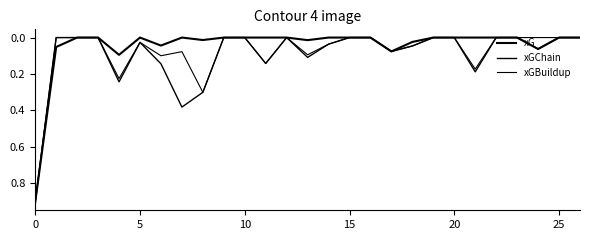

What is the sum of all xGChain values?

2.7